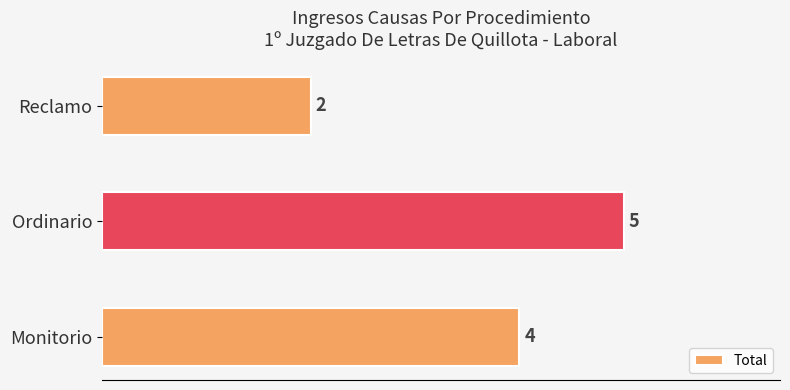

Count the values in the range 2 to 5.

3